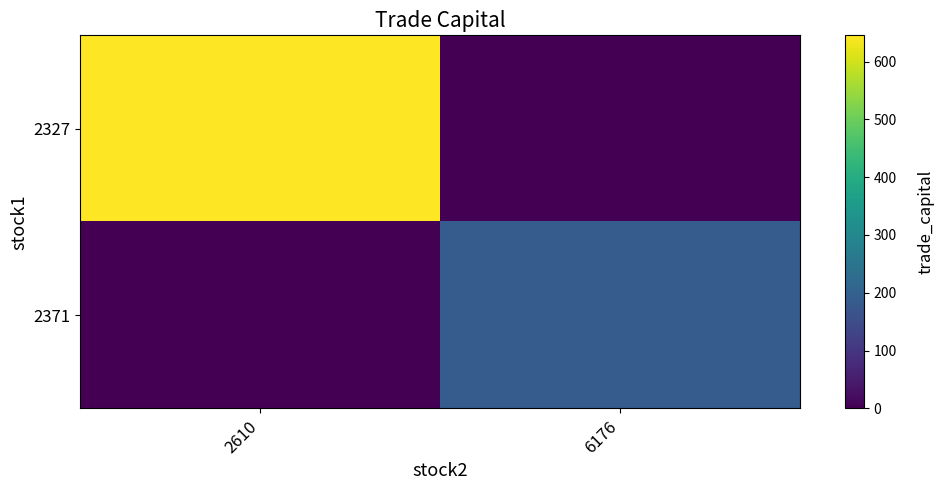

What is the total value across all series at 2610?

645.3